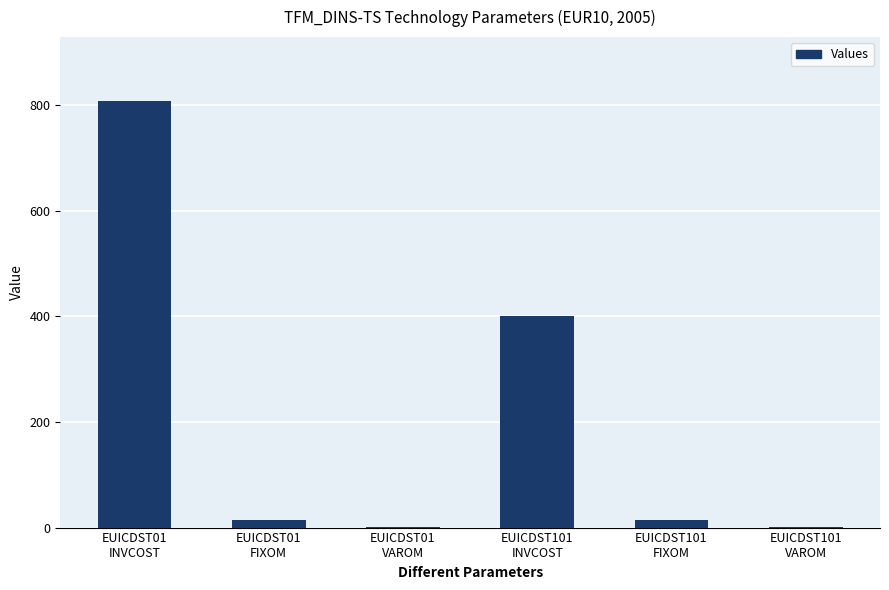

What is the approximate value at EUICDST101
INVCOST?

401.2